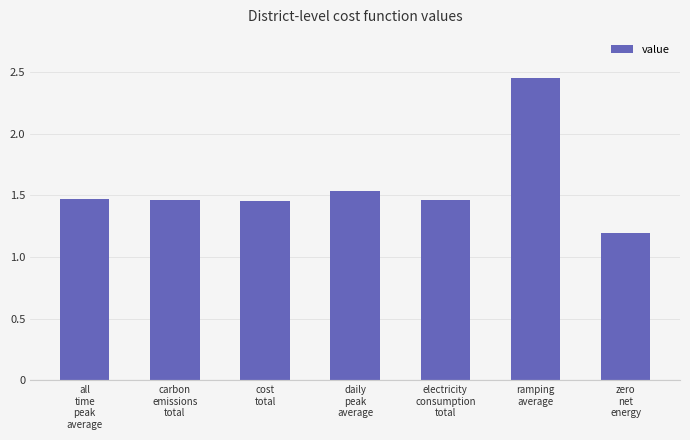

What is the ratio of the value at ramping
average to the value at zero
net
energy?

2.0